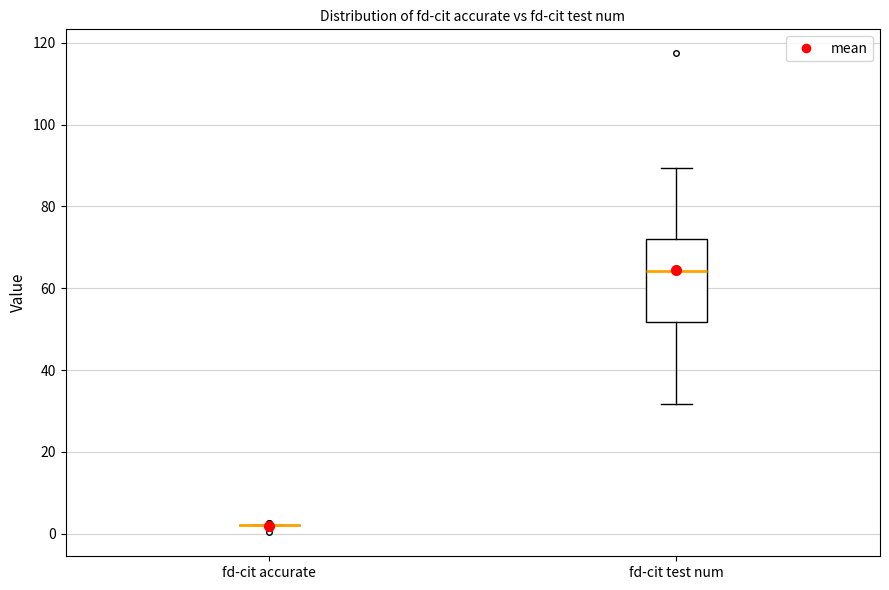

Comparing the boxes themselves (not the whiskers), which one is the tallest?

fd-cit test num